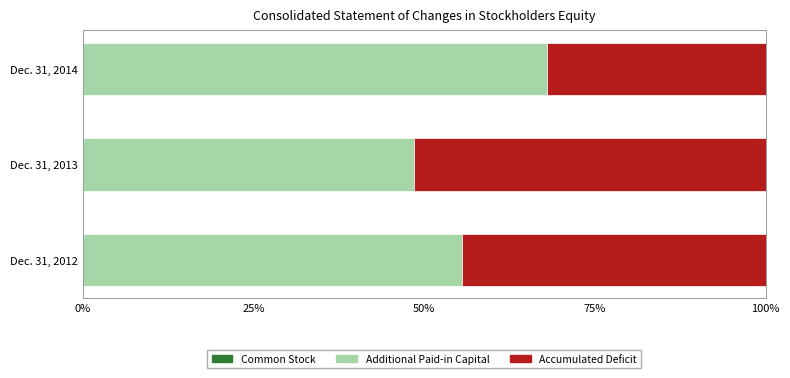

How many data points does each series have?

3